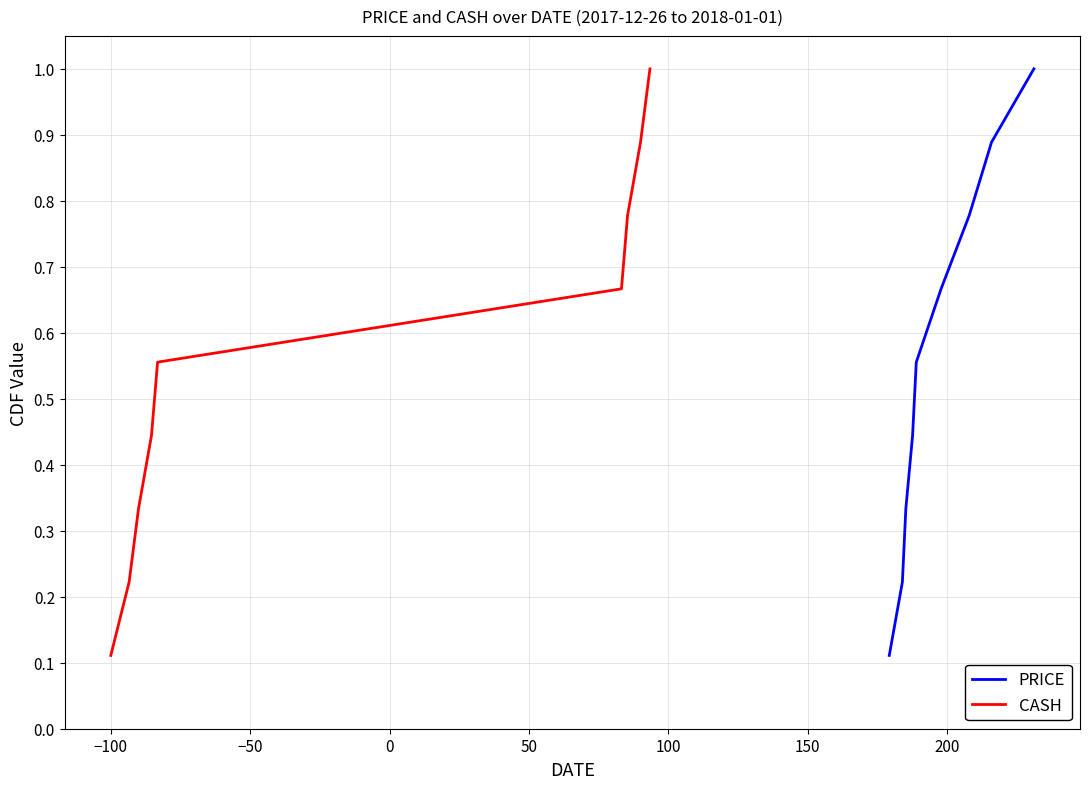

True or false: CASH and PRICE cross at least once.

False